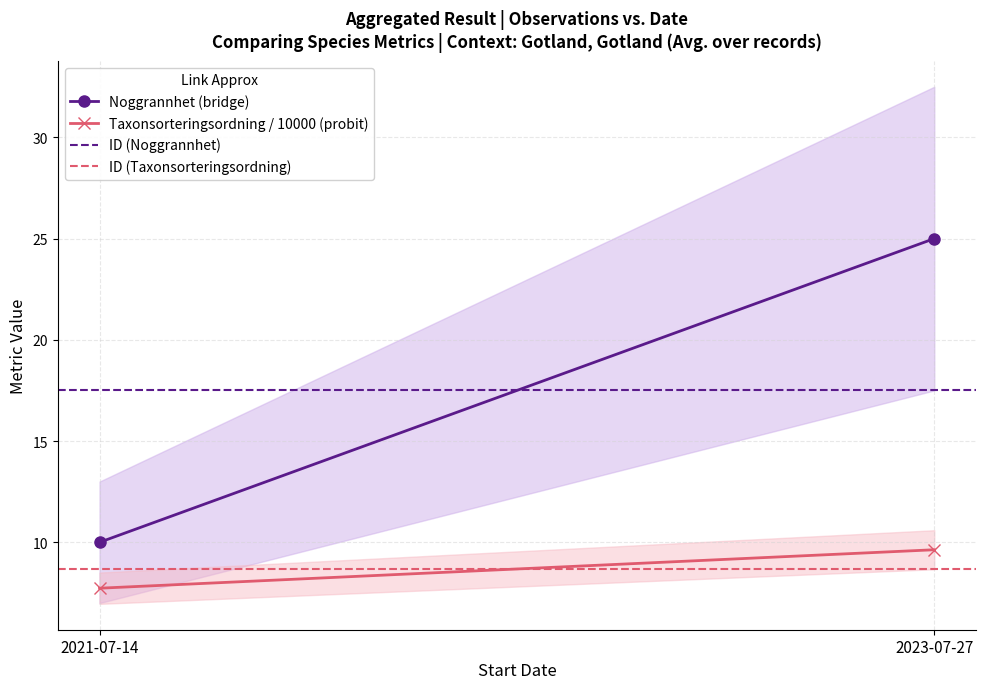

What is the maximum value shown in the chart?

25.0